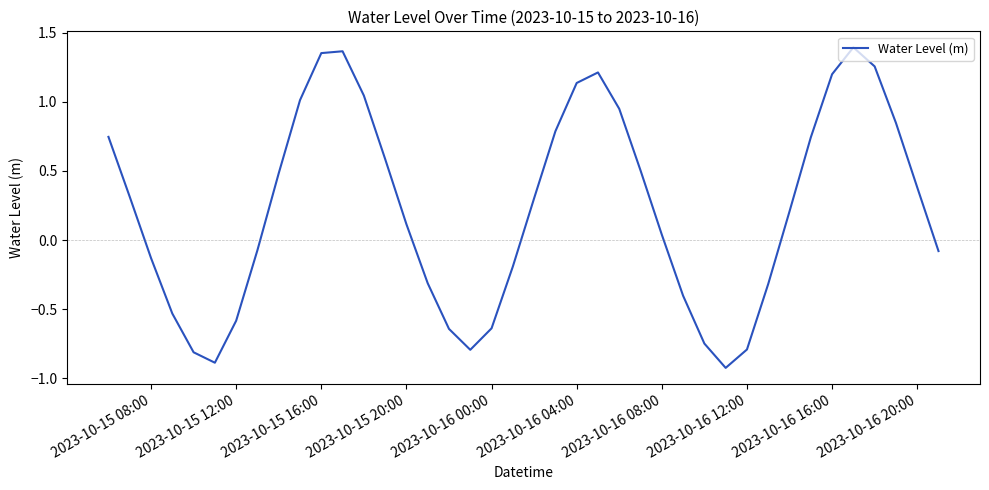

What is the smallest value displayed?

-0.9